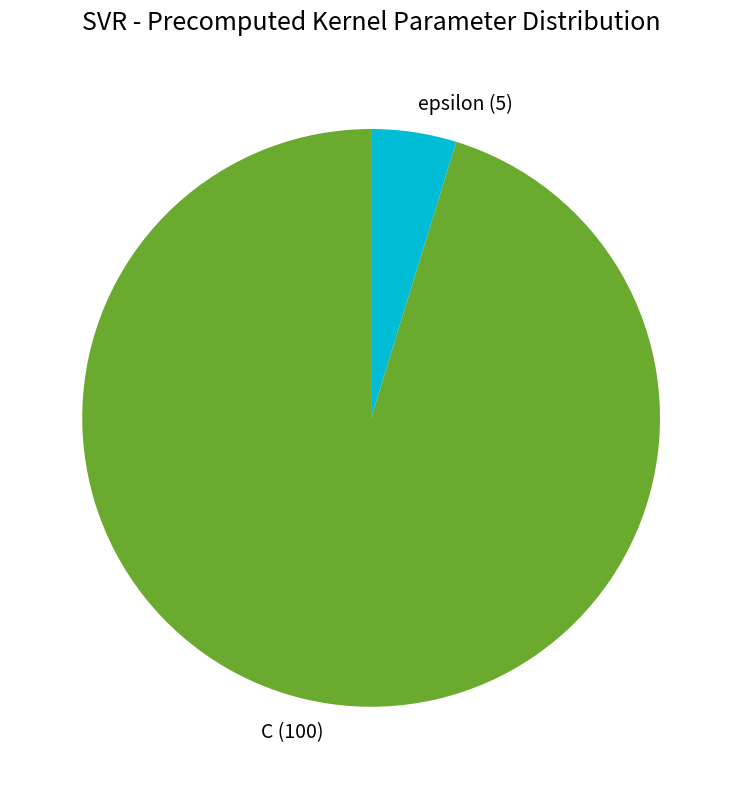

Rank the categories by value from highest to lowest.

C, epsilon